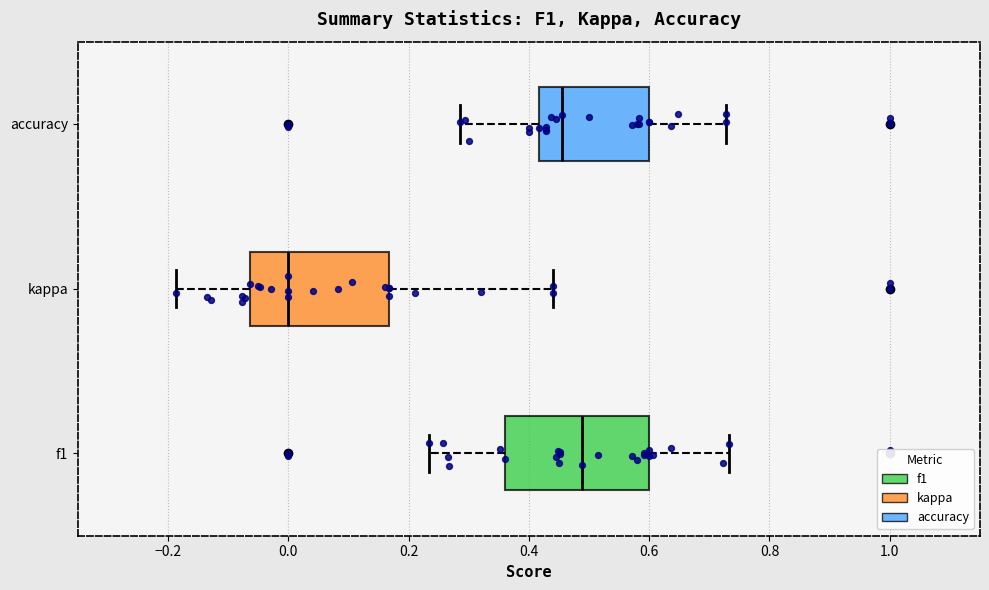

Reading bottom to top, transcribe this box plot: for each box, give where its median line is, the range the box spans, and where its two whiskers end, as read against the x-axis. The values are not printed on the chart, so give them approximately, as read against the axis.

f1: median 0.48, box 0.36 to 0.60, whiskers 0.24 to 0.74
kappa: median 0.00, box -0.06 to 0.16, whiskers -0.18 to 0.44
accuracy: median 0.46, box 0.42 to 0.60, whiskers 0.28 to 0.72